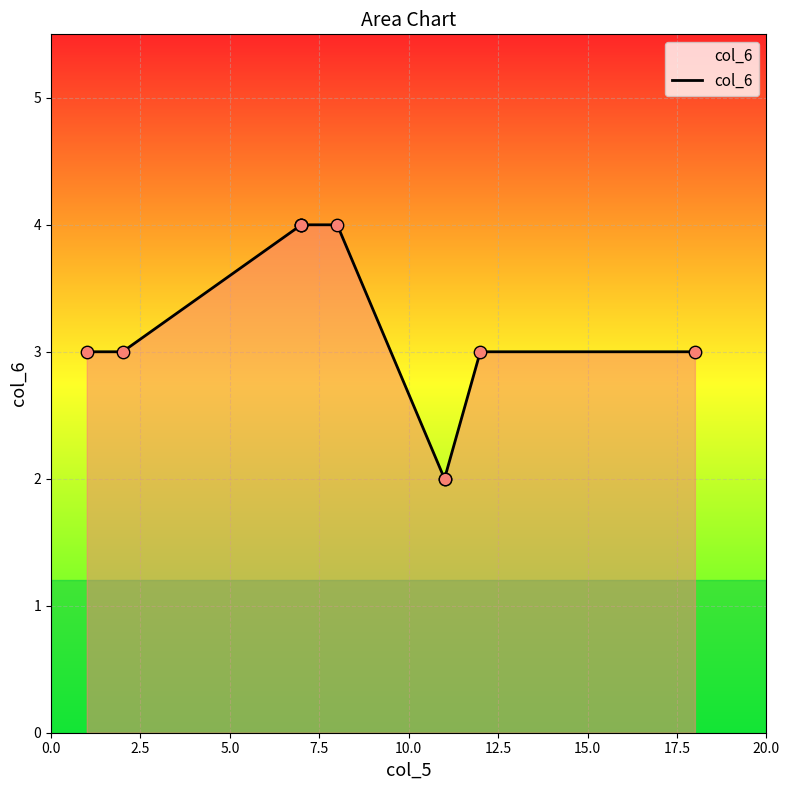

Which has a higher value, 10.0 or 20.0?

10.0